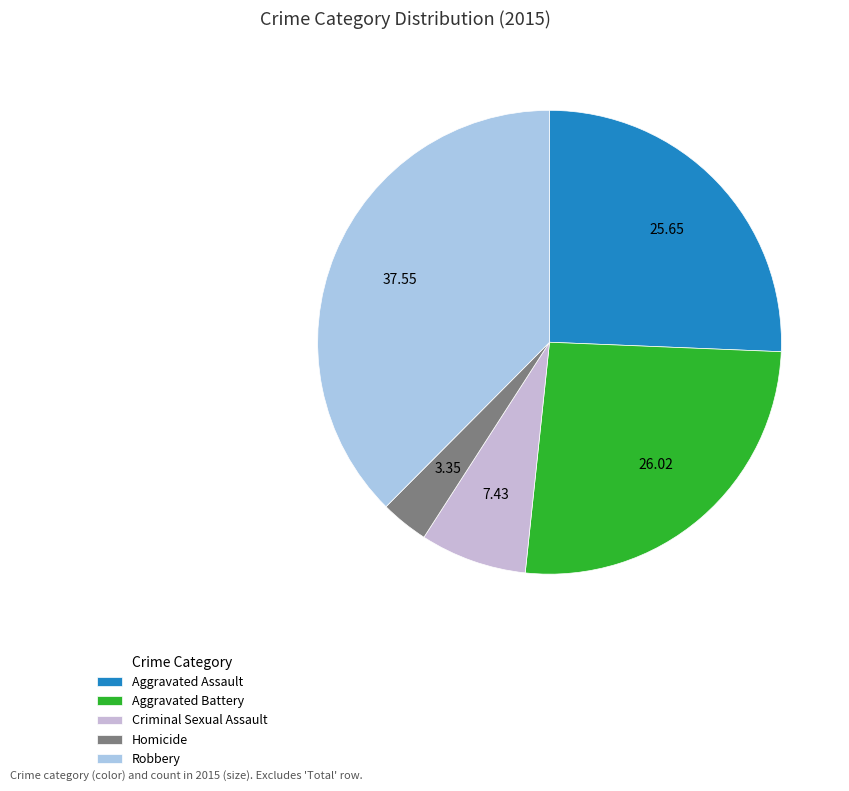

Does Robbery account for over 50% of the chart?

No